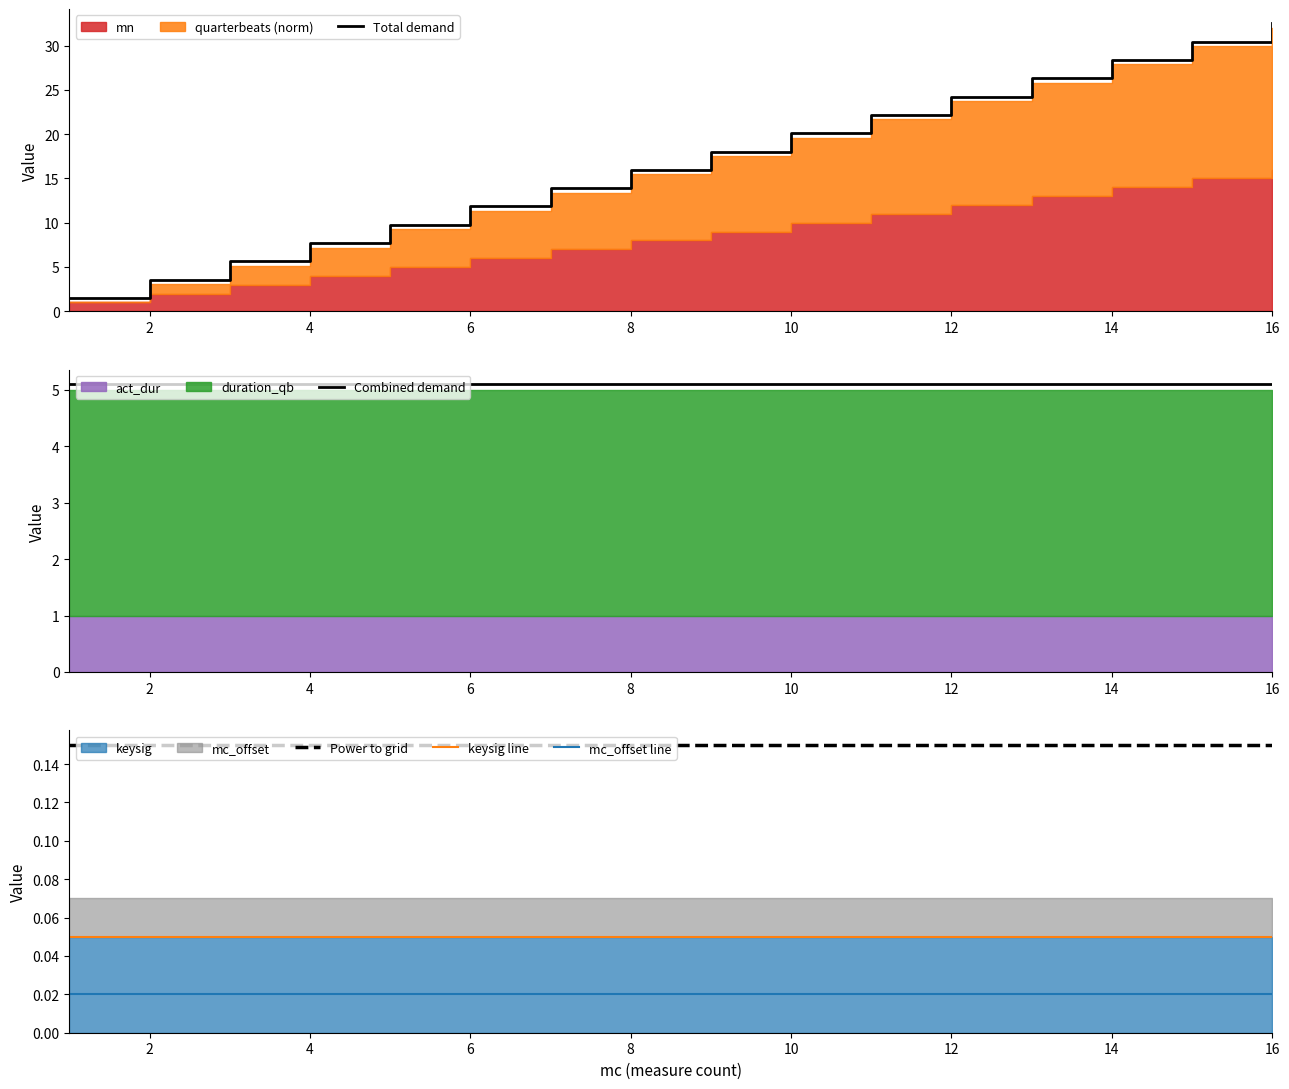

True or false: mc_offset line and Power to grid intersect in this chart.

False